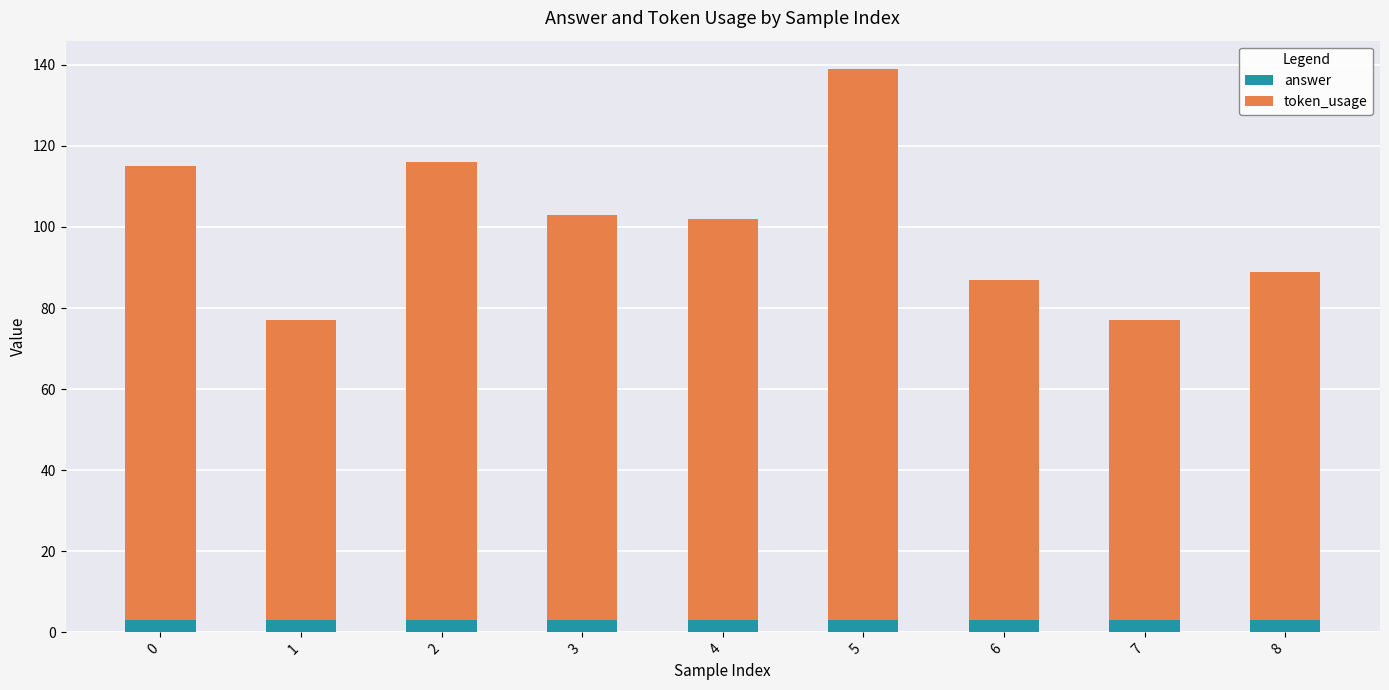

Does the chart contain any negative values?

No